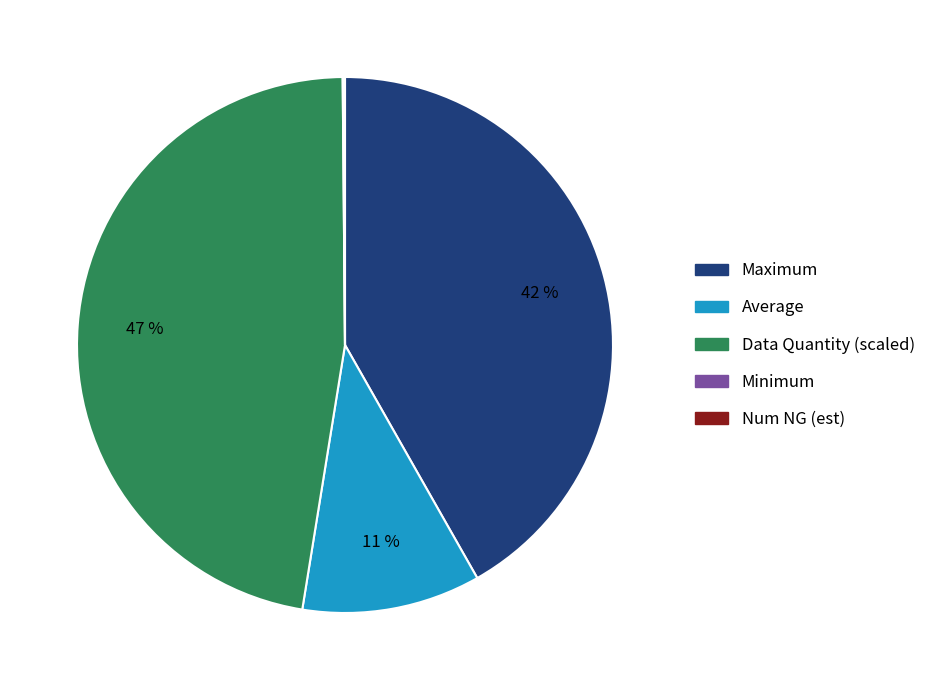

Is there any slice that represents more than half of the pie?

No